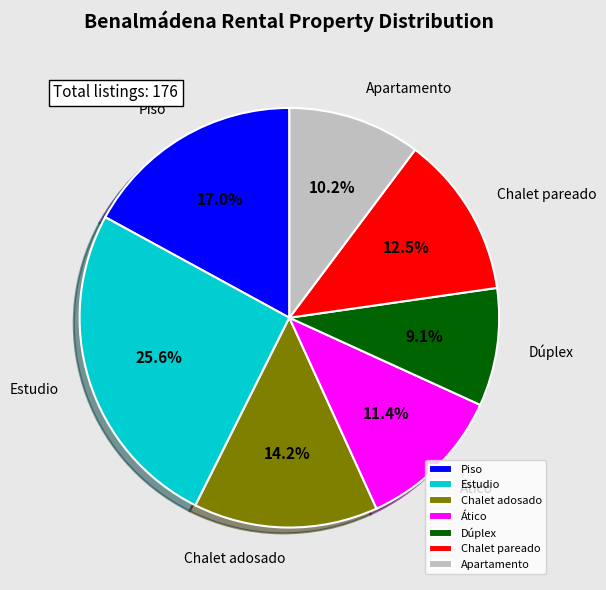

The Piso slice represents 17% of the pie. True or false?

True